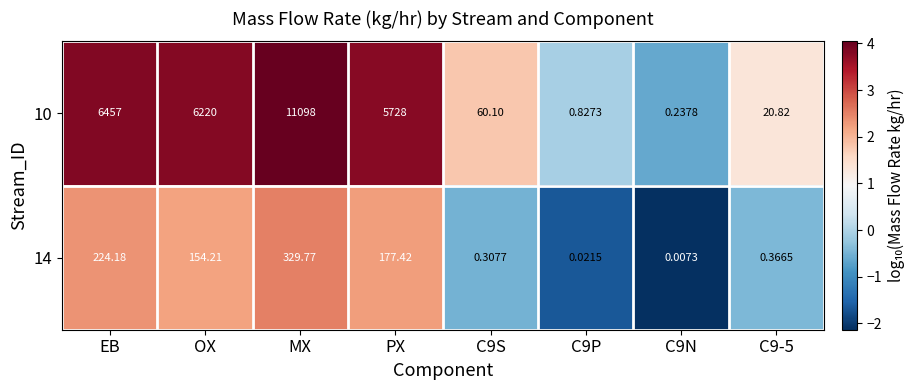

Rank the series by their average value, from highest to lowest.

10, 14